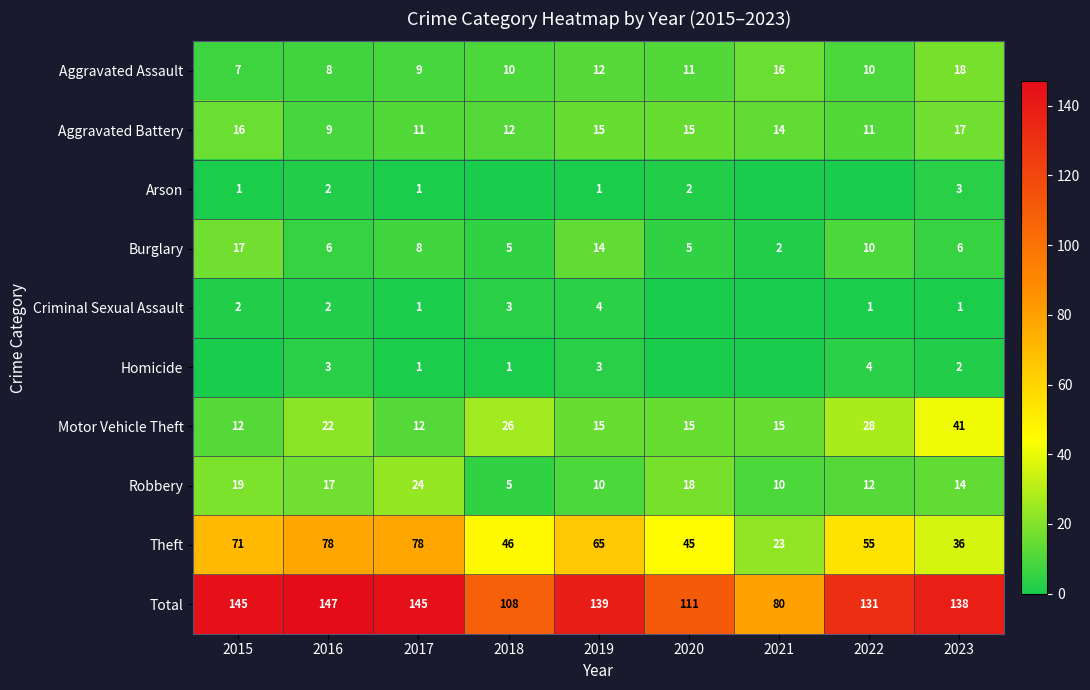

What is the sum of the Burglary values at 2017 and 2019?

22